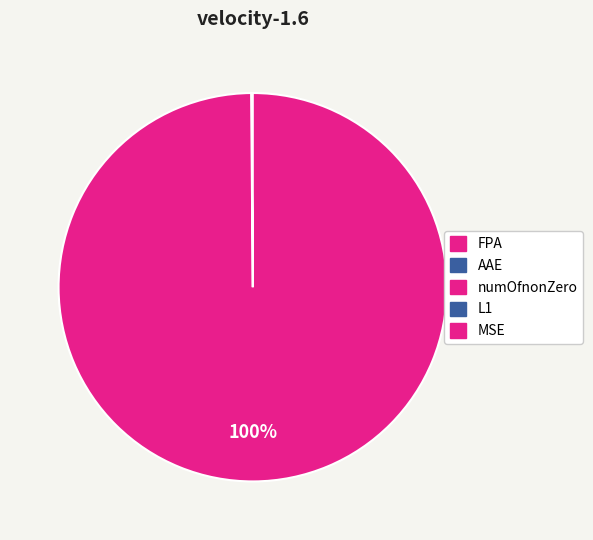

To the nearest percent, what is the average slice percentage?

20%